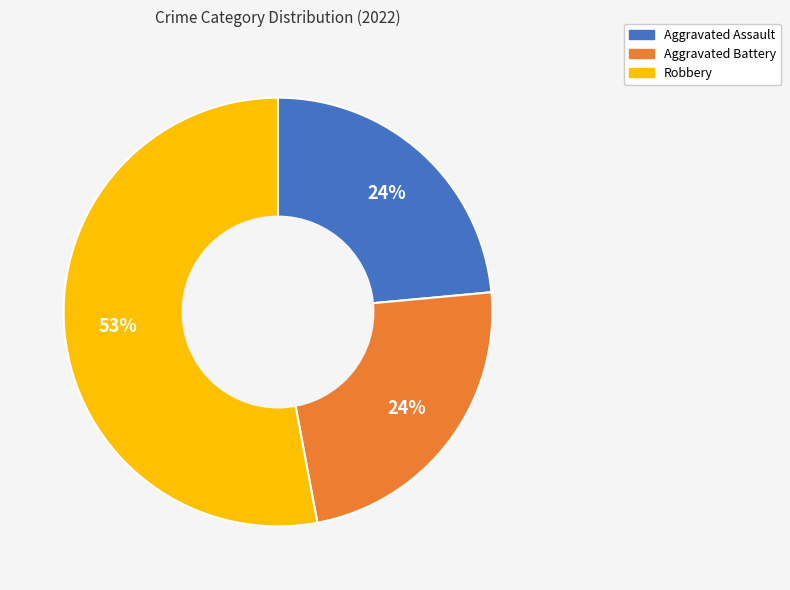

To the nearest percent, what portion does Aggravated Battery represent?

24%